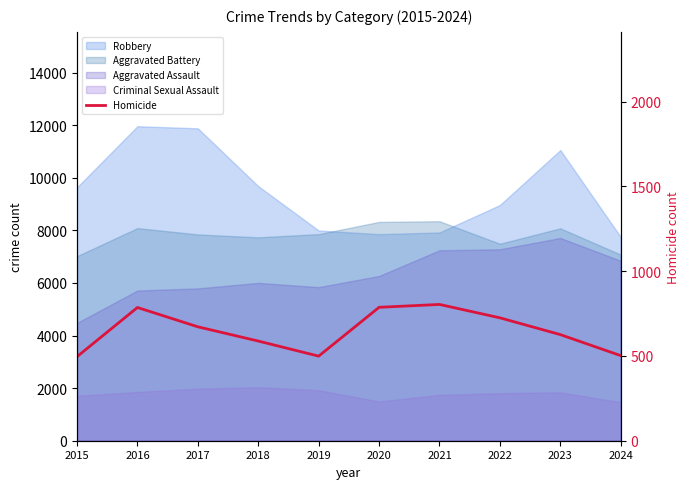

How many points are higher than both their immediate neighbors (excluding endpoints)?

2